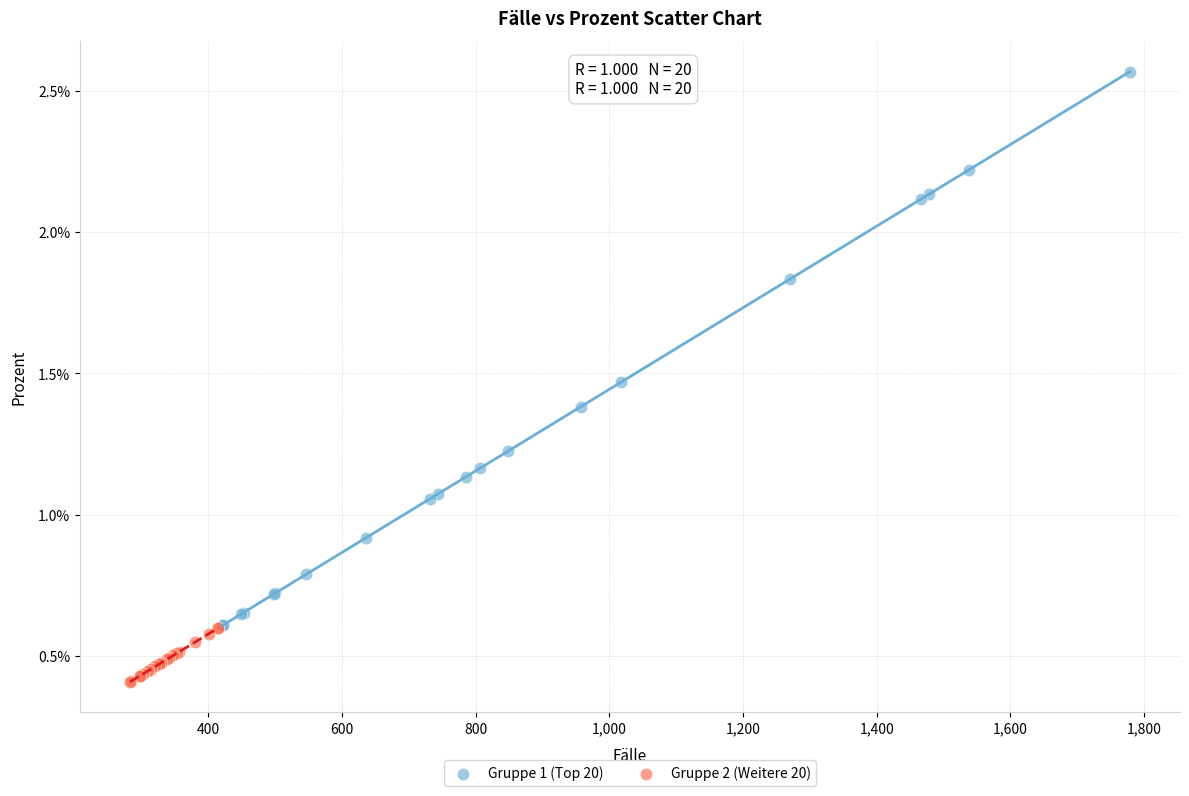

Which series has the largest Y range (max minus min)?

Gruppe 1 (Top 20)